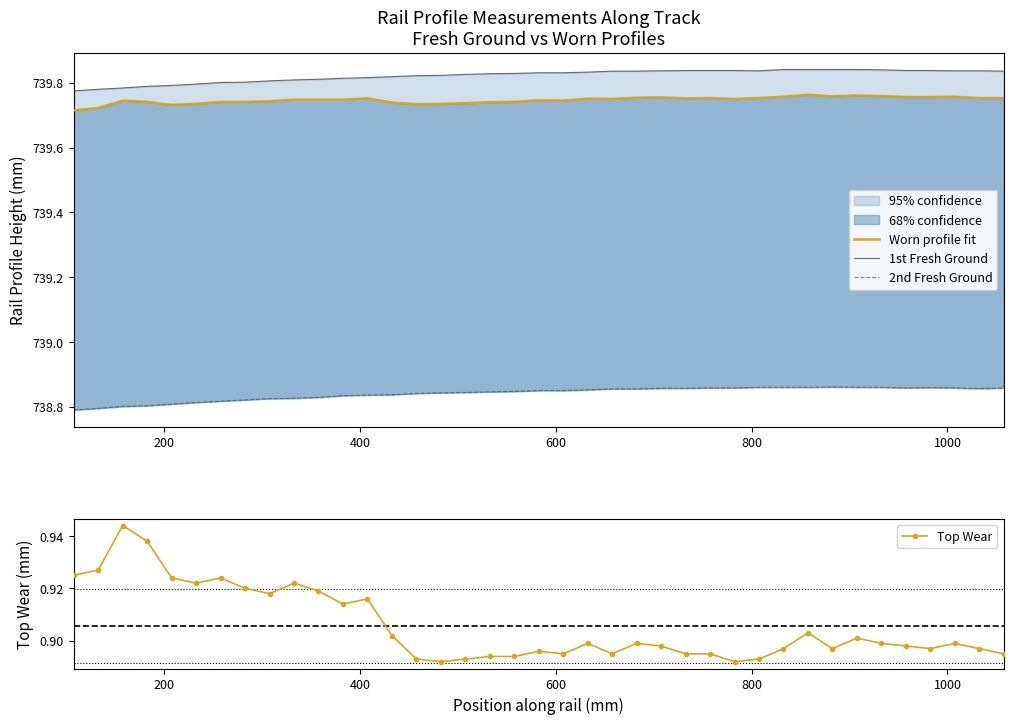

True or false: Top Wear has more than 2 interior local peaks.

True